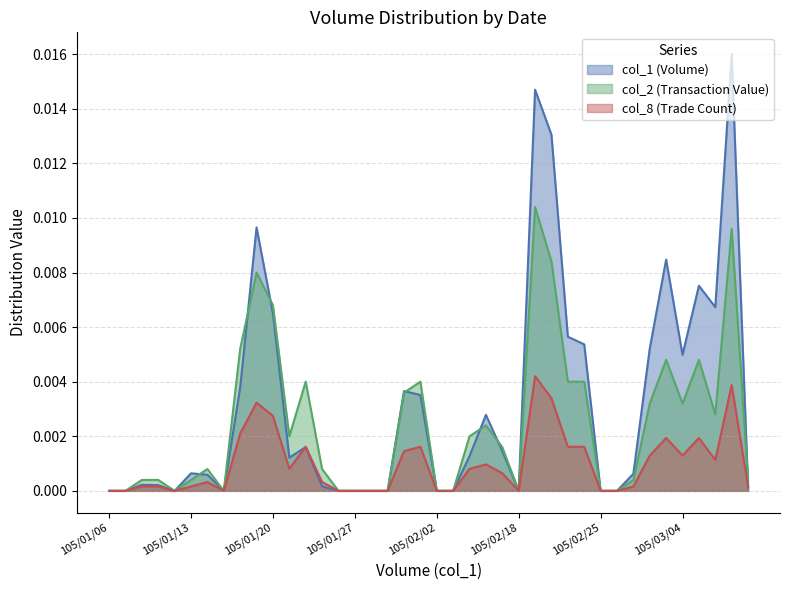

At which category does the chart reach its minimum across all series?

105/01/06